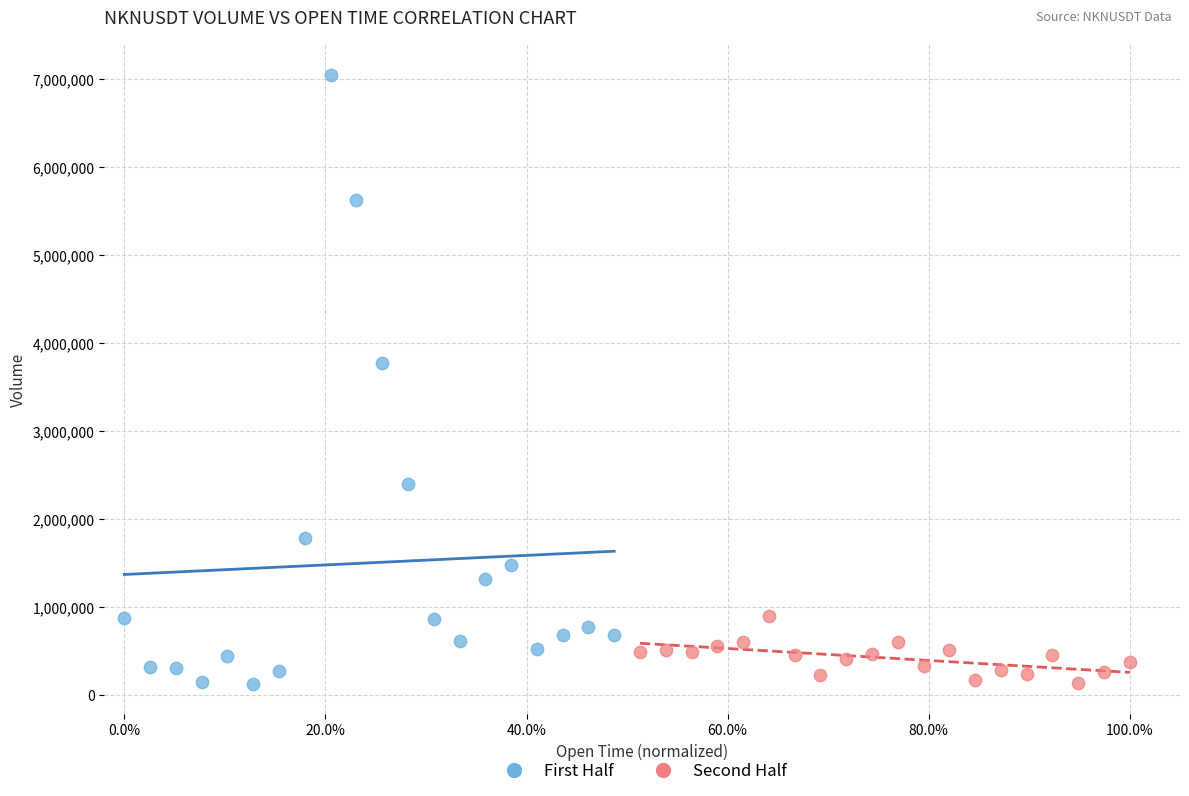

Which series has the largest Y range (max minus min)?

First Half